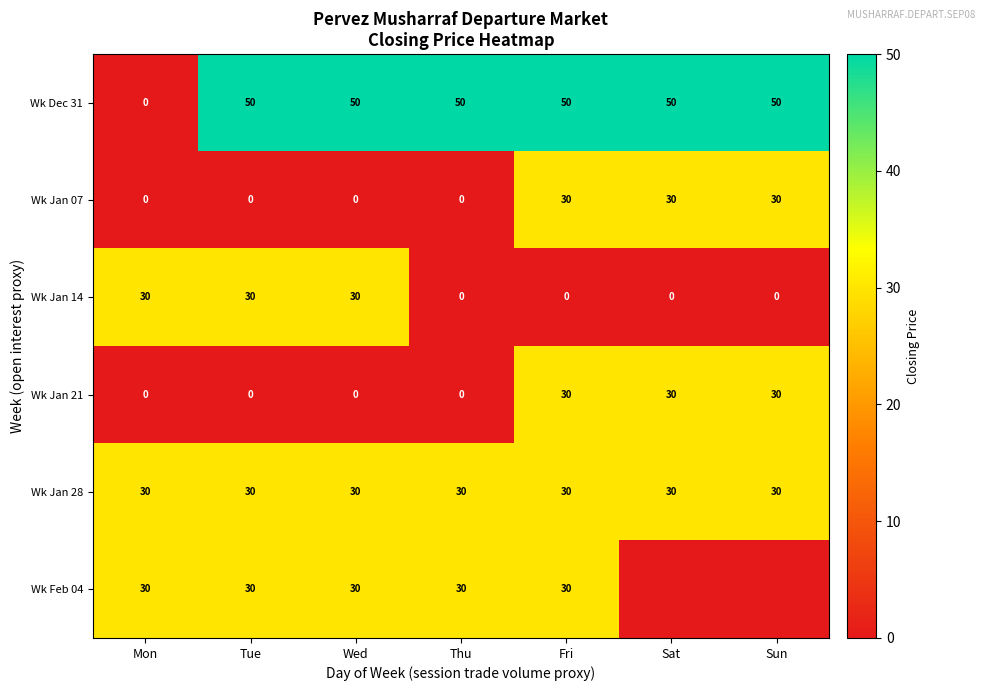

Where is Wk Dec 31 nearest to the value 25?

Mon